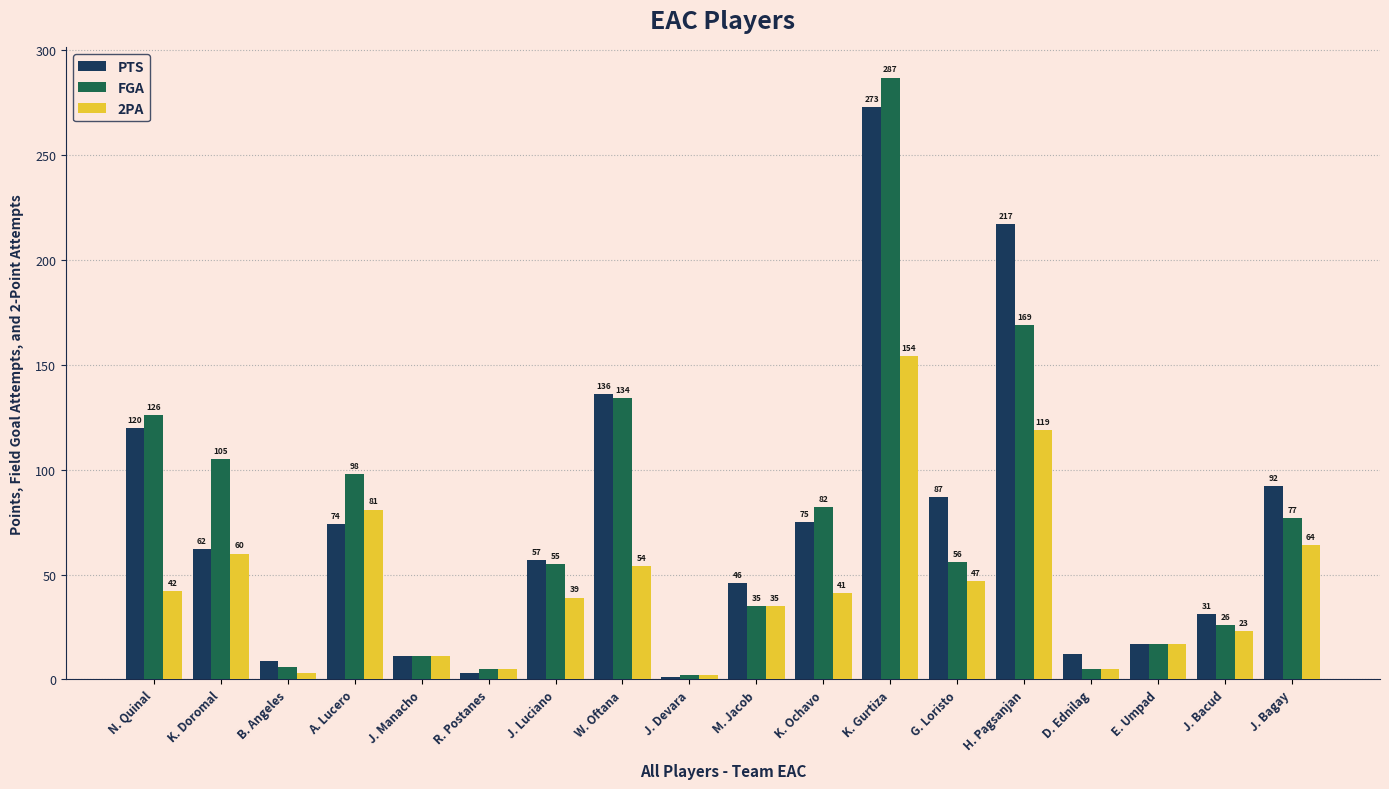

How many bars are there in total?

54